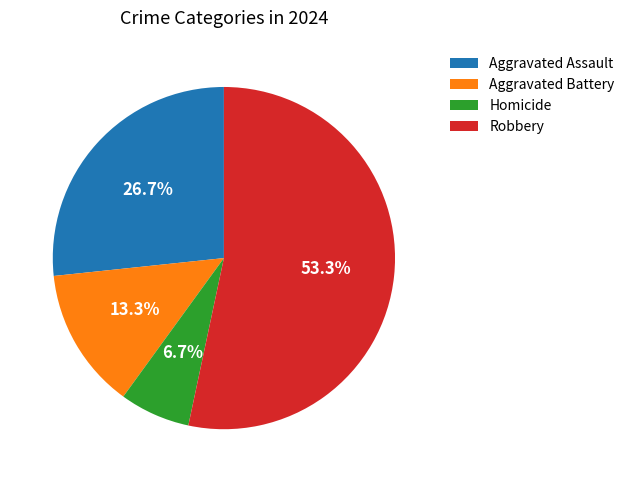

Between Robbery and Aggravated Battery, which is larger?

Robbery